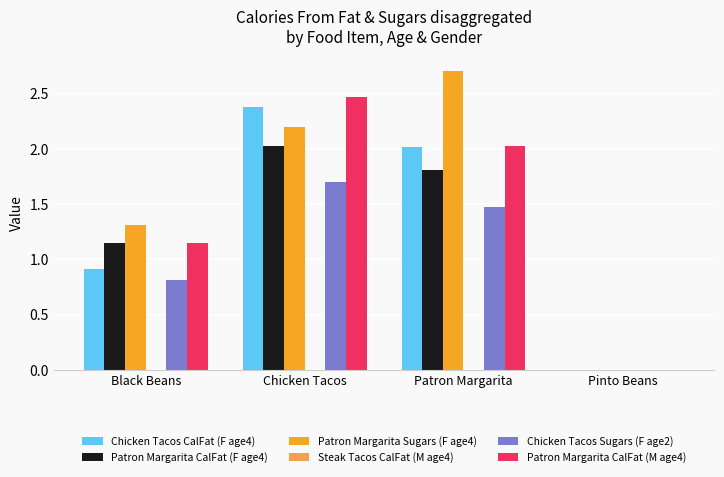

Where does the Patron Margarita CalFat (F age4) series first go above 1?

Black Beans